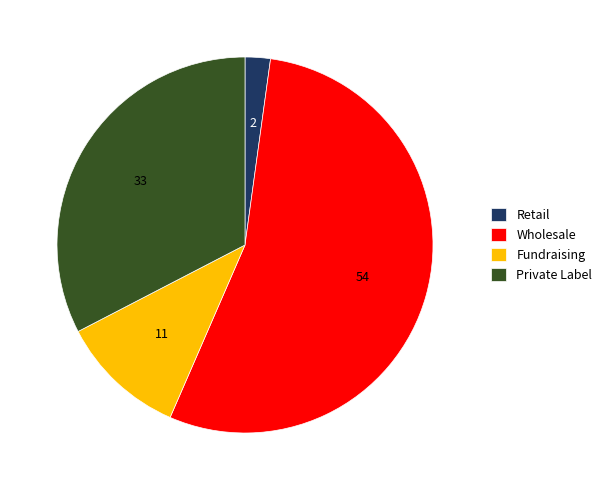

Which slice represents more than half of the pie?

Wholesale